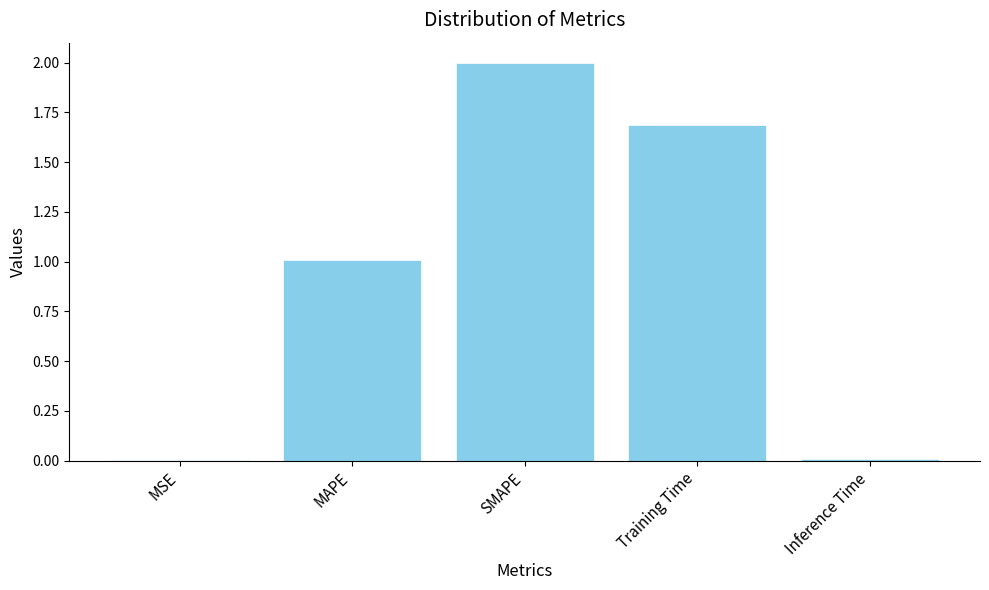

How many distinct data groups are displayed?

1